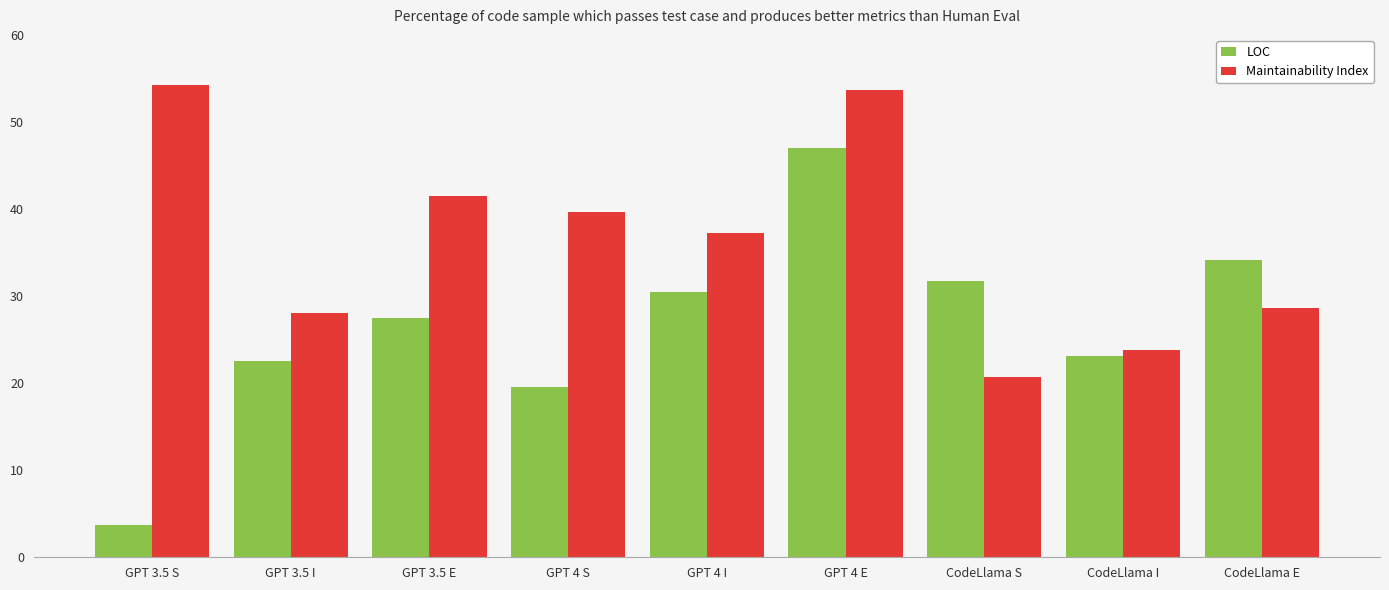

Are the bars horizontal?

No